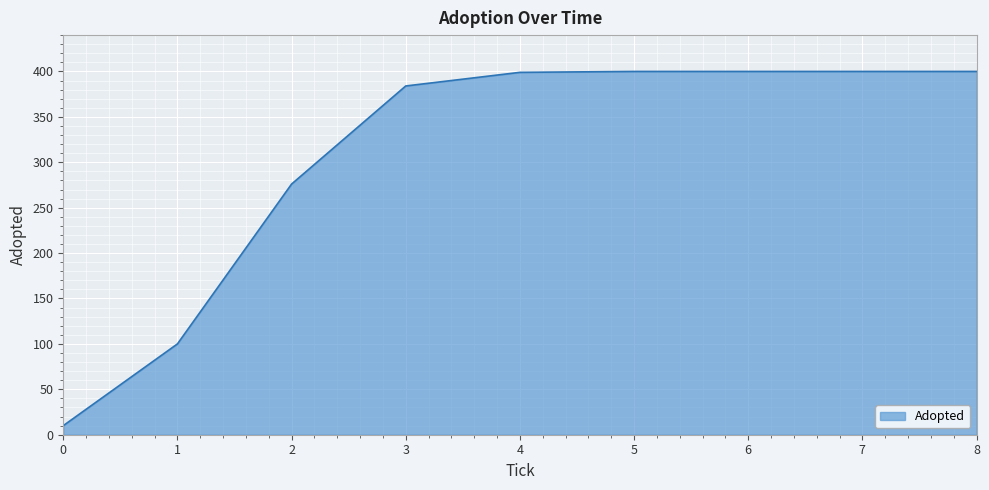

Is it true that the value at 7 is 400?

True